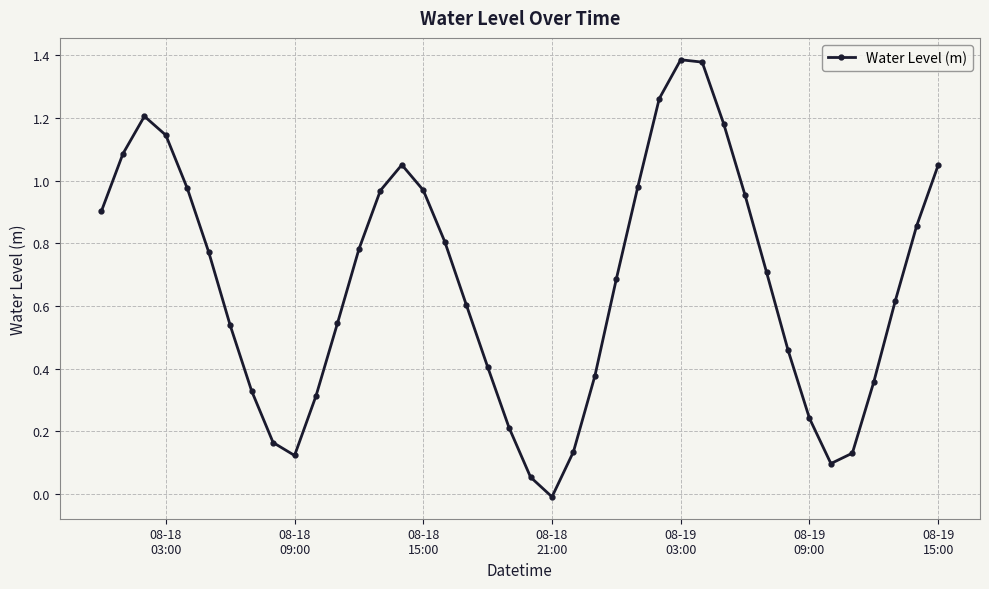

How many points are higher than both their immediate neighbors (excluding endpoints)?

3